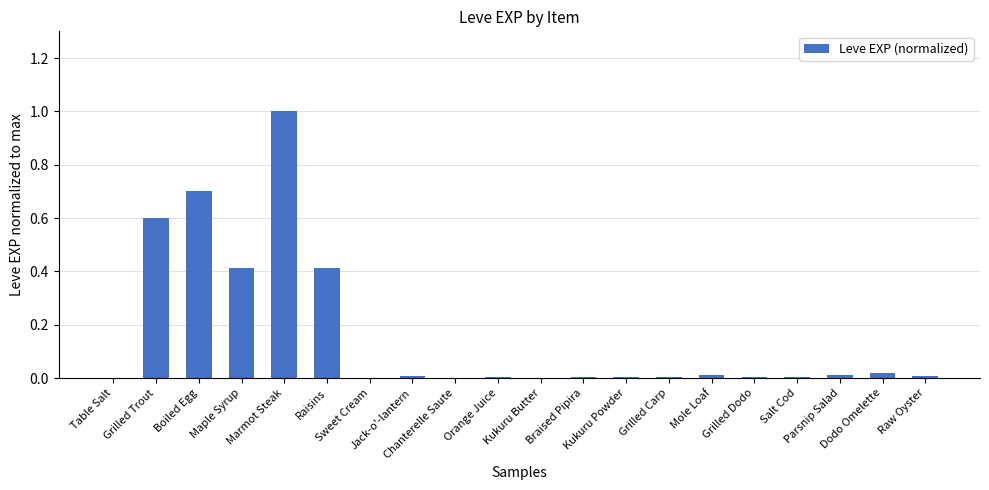

The value at Boiled Egg is 0.7. True or false?

True